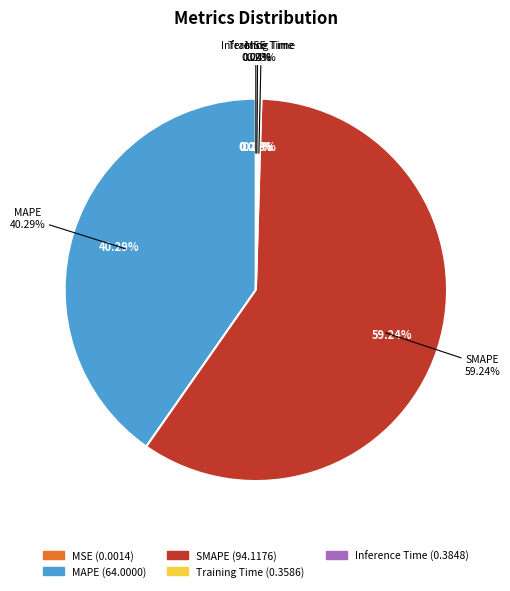

Which has a higher value, Training Time or SMAPE?

SMAPE